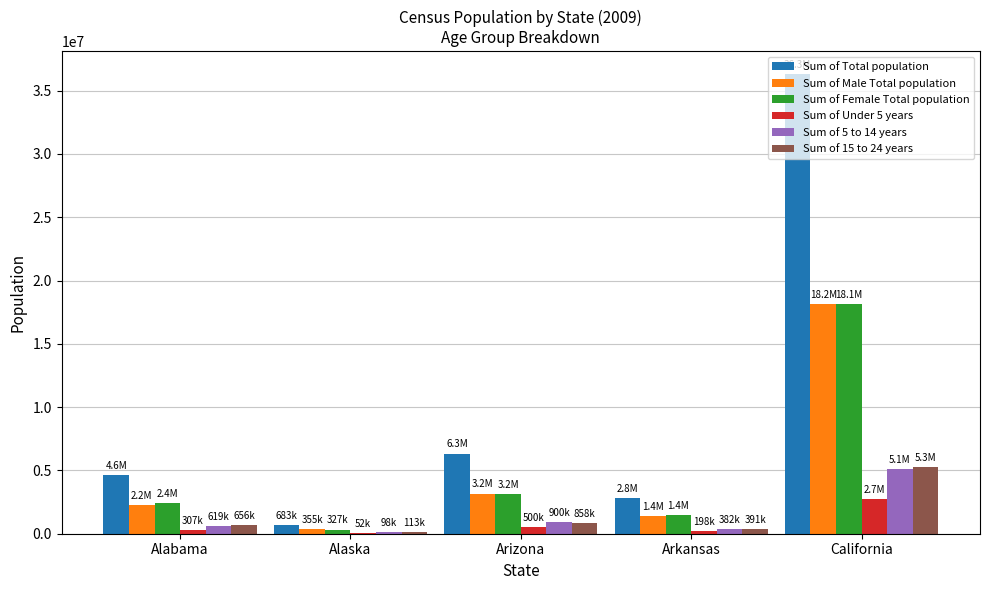

What is the greatest value displayed?

36308527